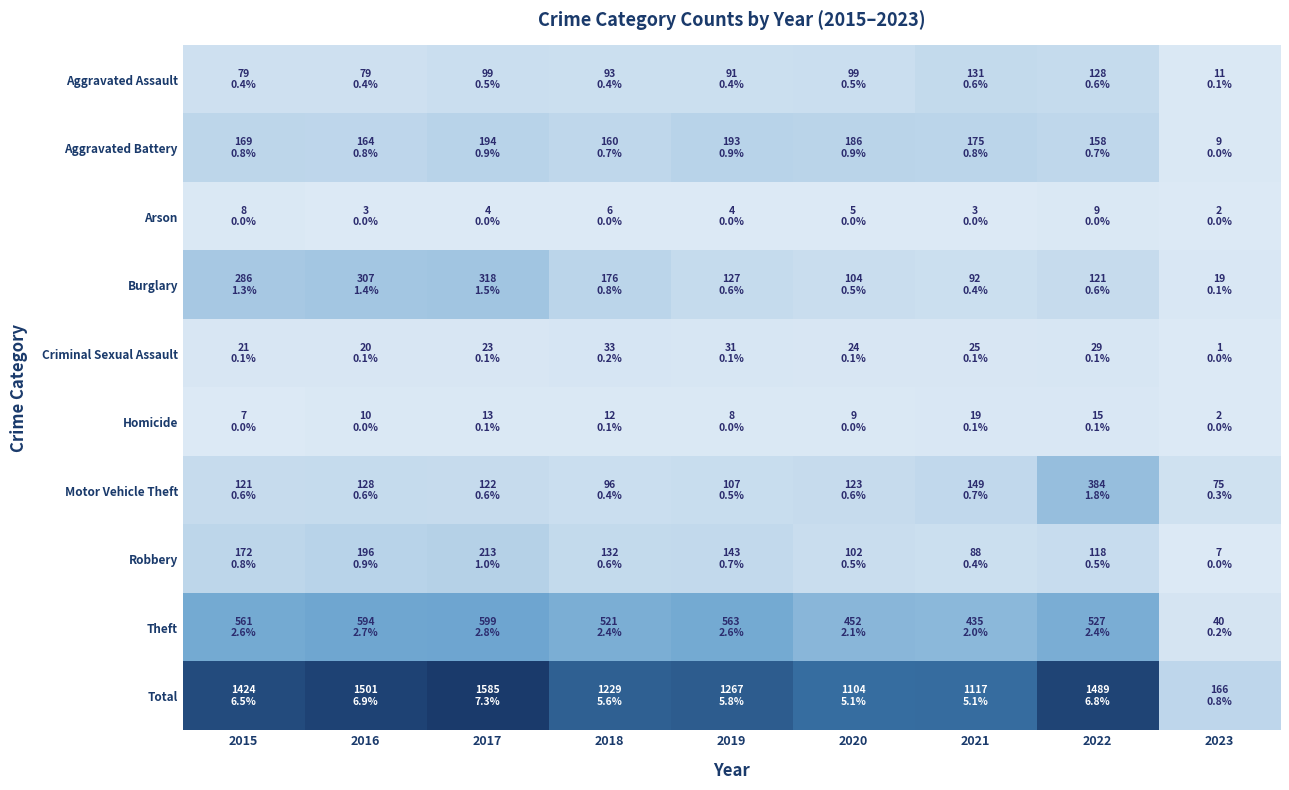

How many categories are shown in the chart?

9